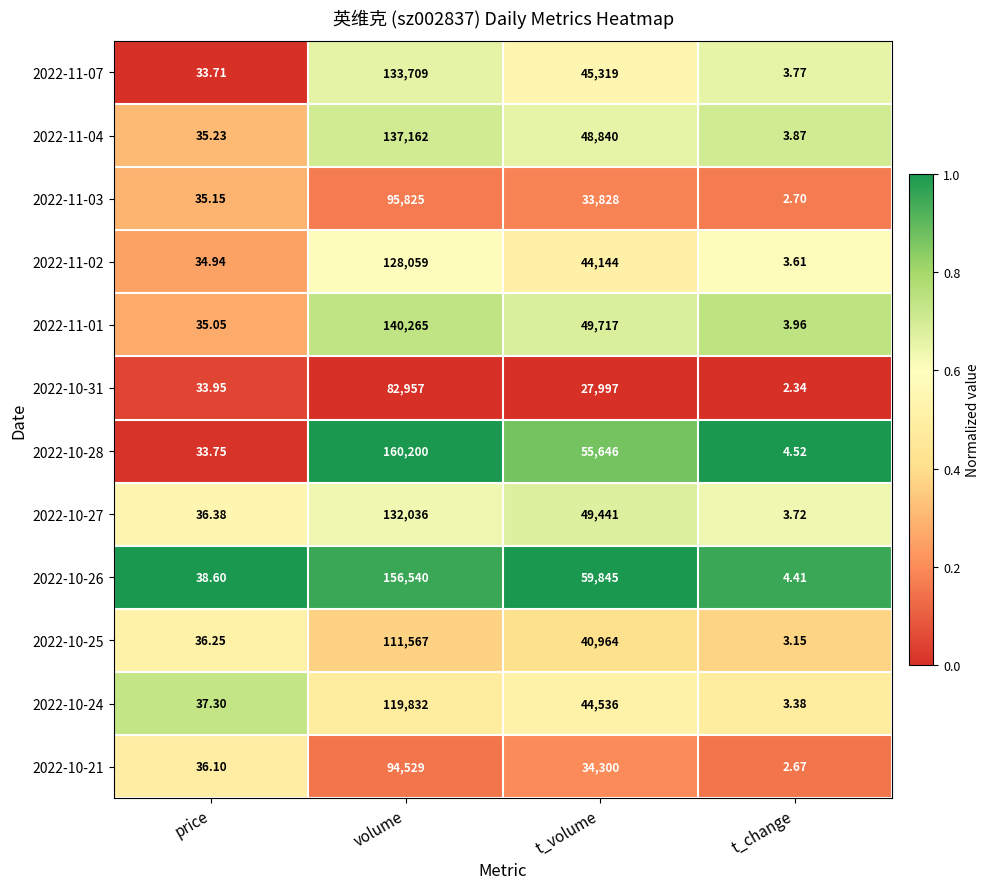

Rank the series at price from highest to lowest value.

2022-10-26, 2022-10-24, 2022-10-27, 2022-10-25, 2022-10-21, 2022-11-04, 2022-11-03, 2022-11-01, 2022-11-02, 2022-10-31, 2022-10-28, 2022-11-07